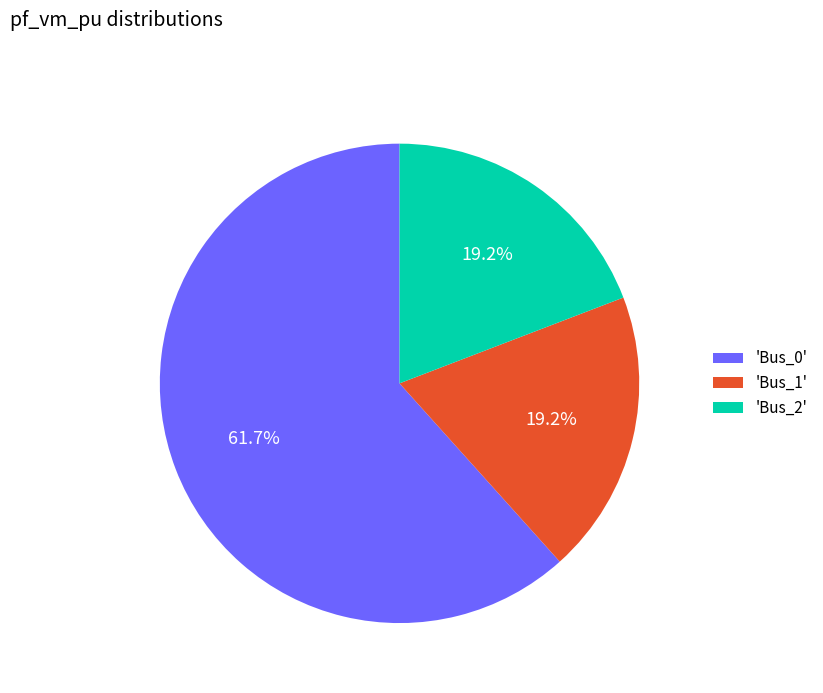

What is the total percentage of 'Bus_0' and 'Bus_2'?

80.8%